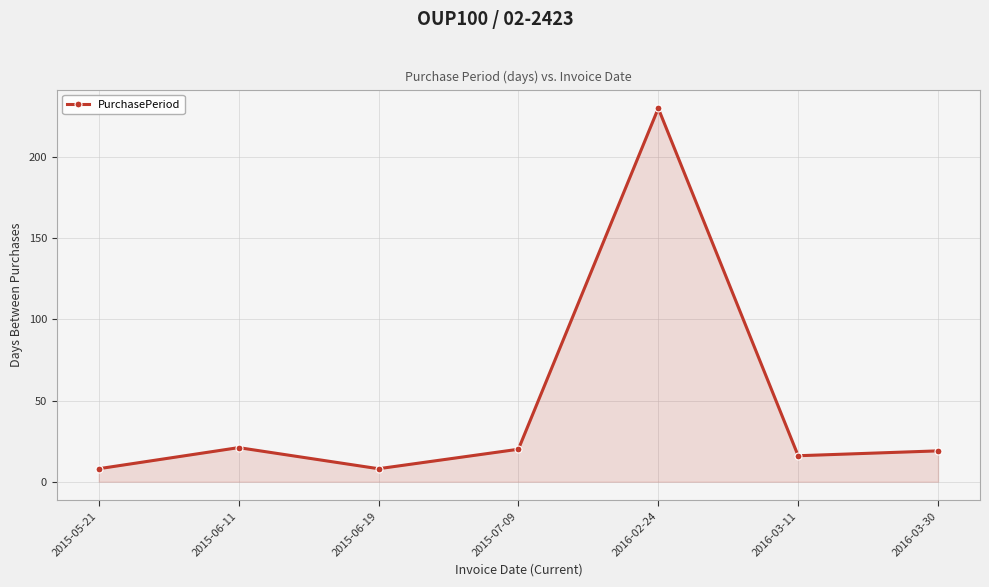

The chart shows a value of 20 at 2015-07-09. True or false?

True